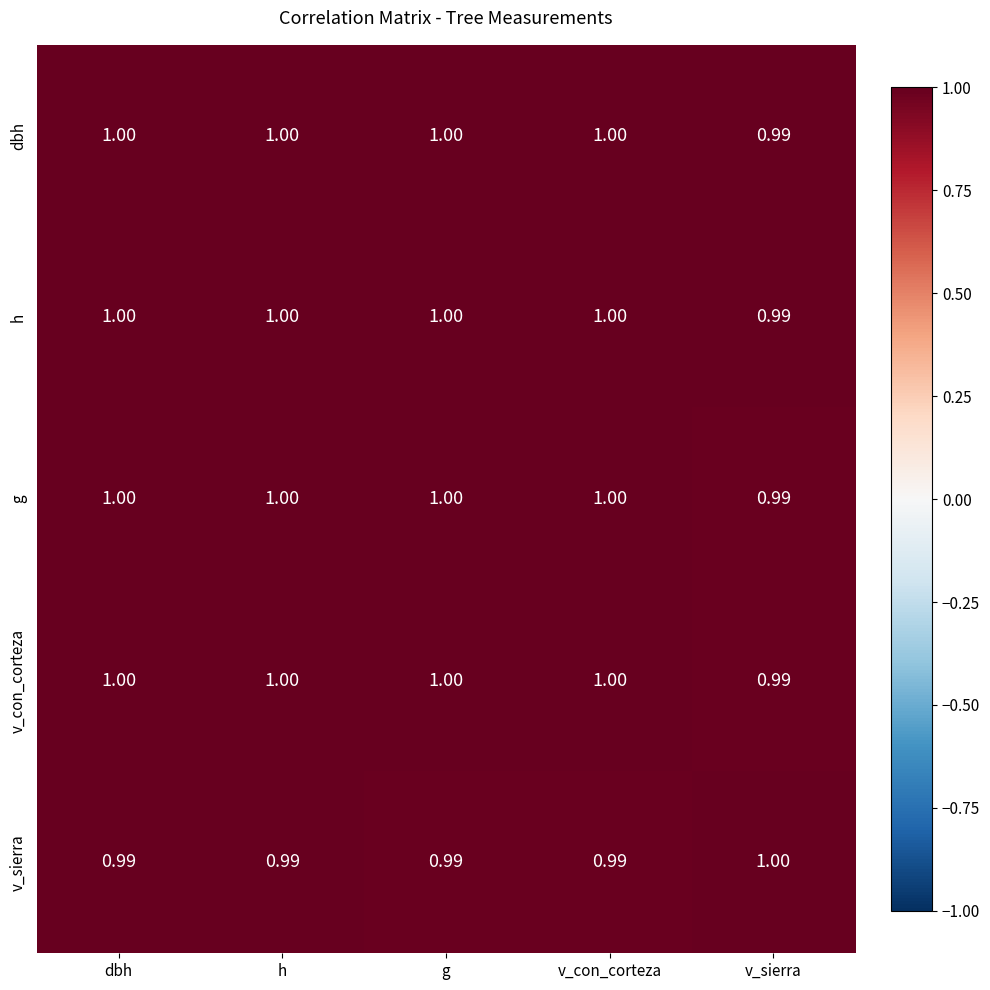

Where is dbh nearest to the value 0?

v_sierra